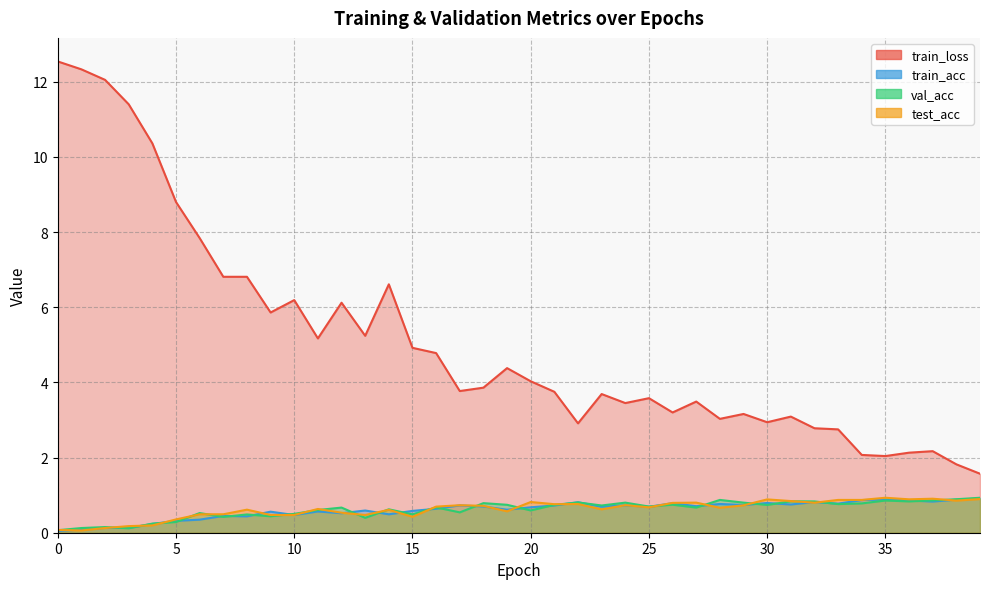

What is the maximum value for train_loss?

12.5